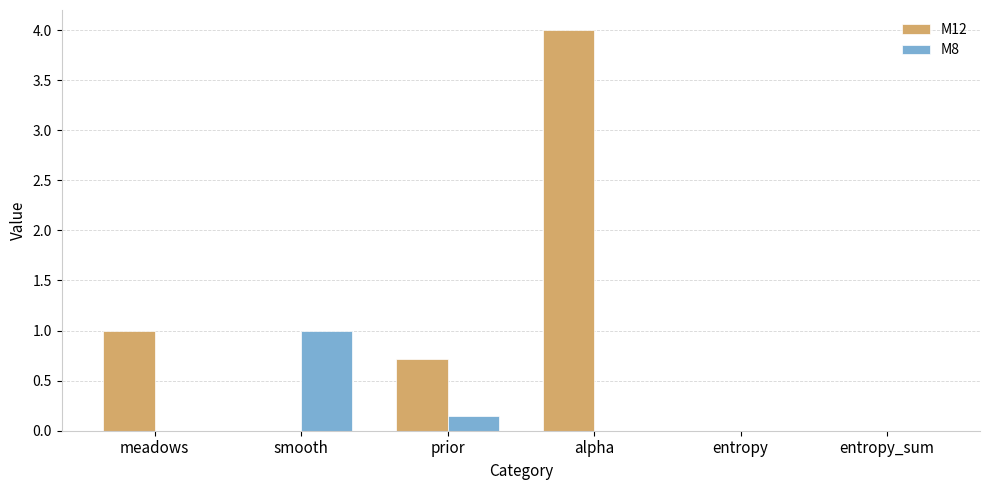

What is the sum of all M8 values?

1.1